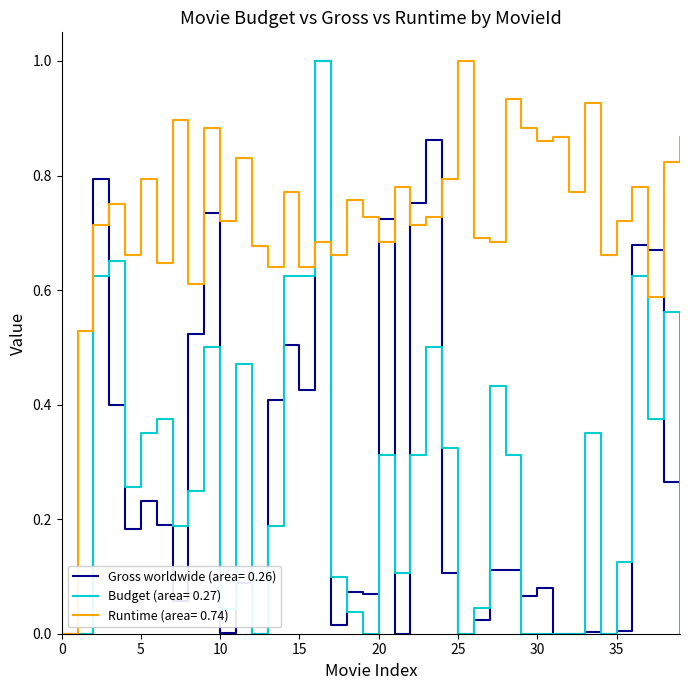

What is the maximum value for Runtime (area= 0.74)?

1.0